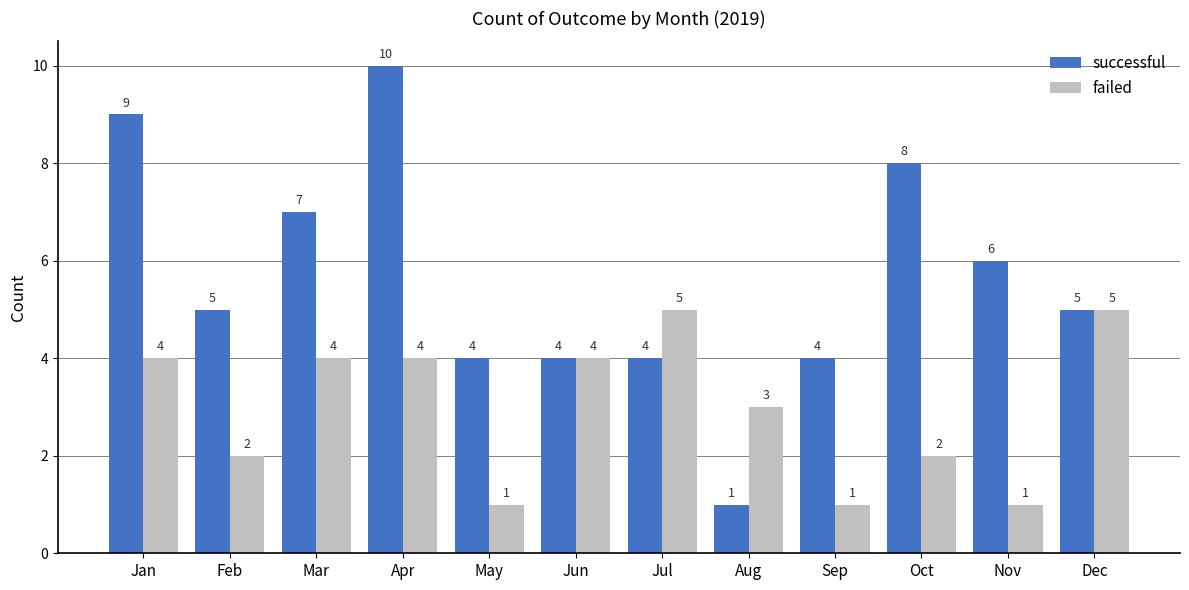

How many data points in successful are less than 5?

5